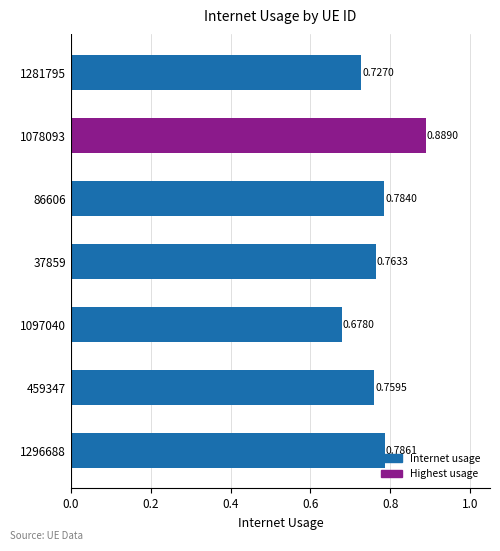

Between 1097040 and 1281795, which is larger?

1281795